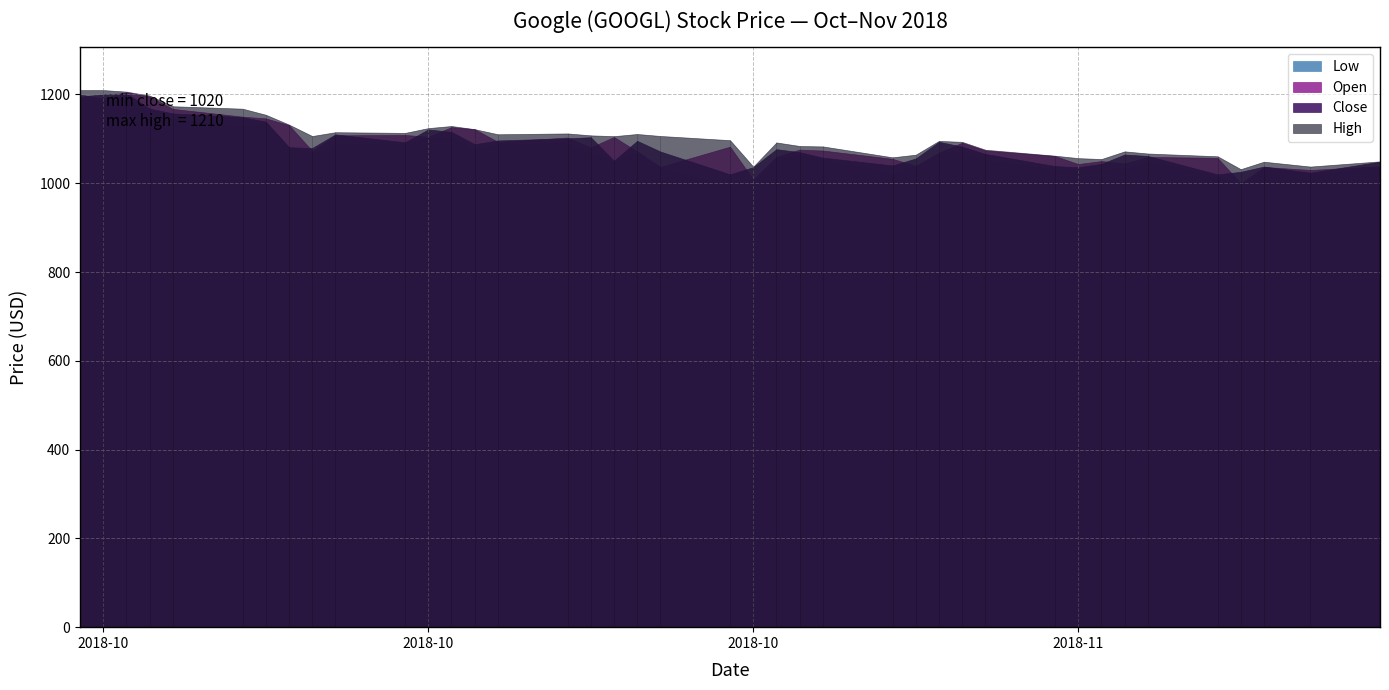

What is the spread (max minus min) of values at 13?

44.8